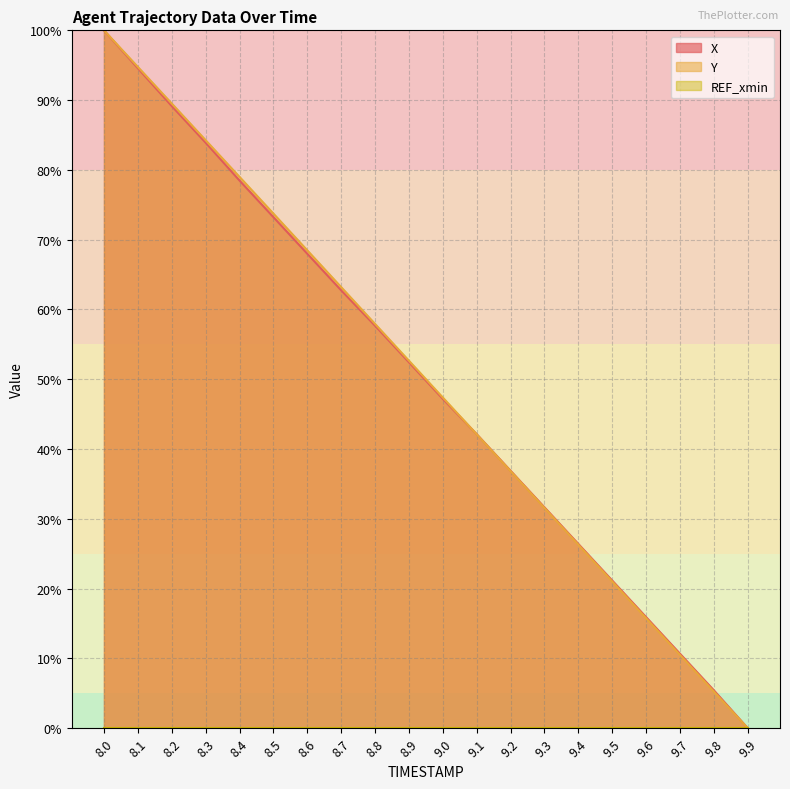

Which series has the largest range (max minus min)?

X